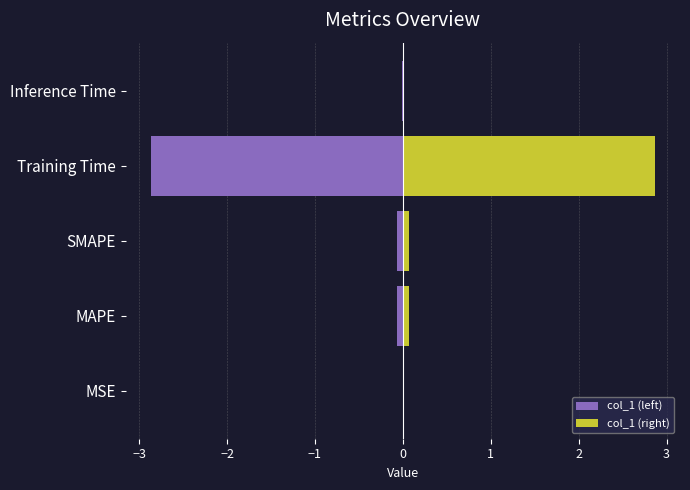

List the series in order of their overall mean, lowest first.

col_1 (left), col_1 (right)